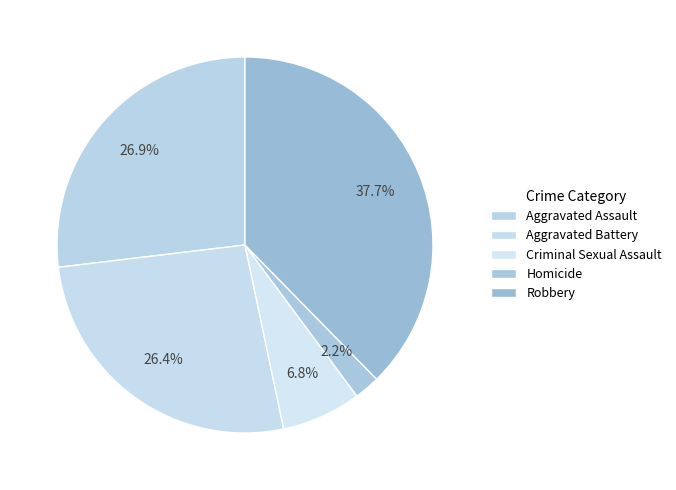

To the nearest percent, what is the difference between the Homicide and Robbery slice percentages?

35%